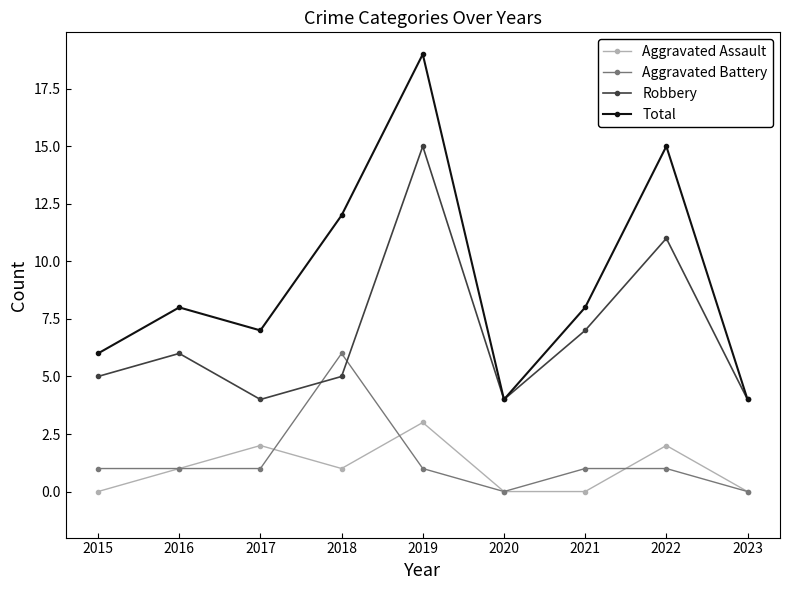

At which category is the sum across all series the highest?

2019